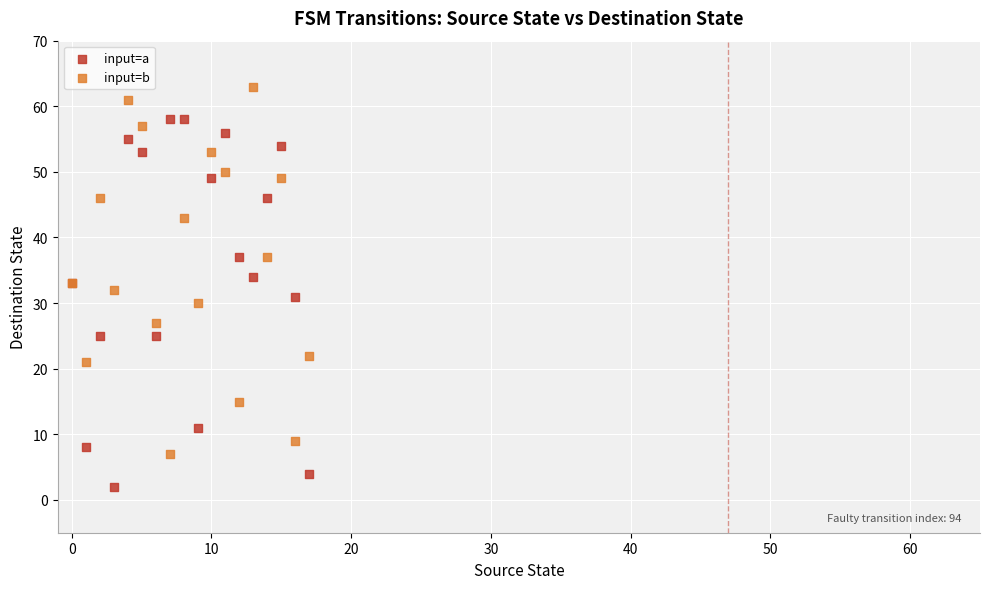

In the input=b series, what Y value is closest to 35?

33